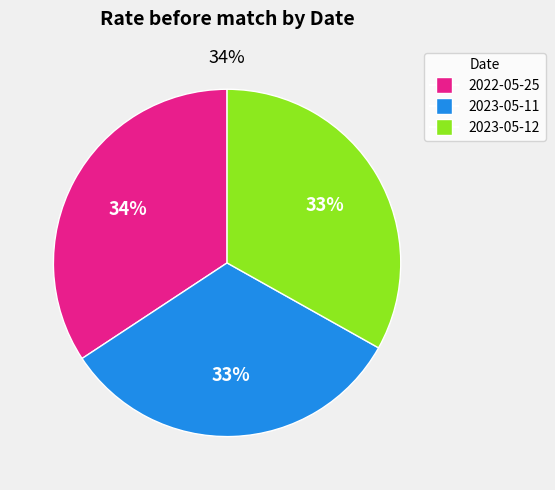

To the nearest percent, what percentage of the pie is 2022-05-25?

34%